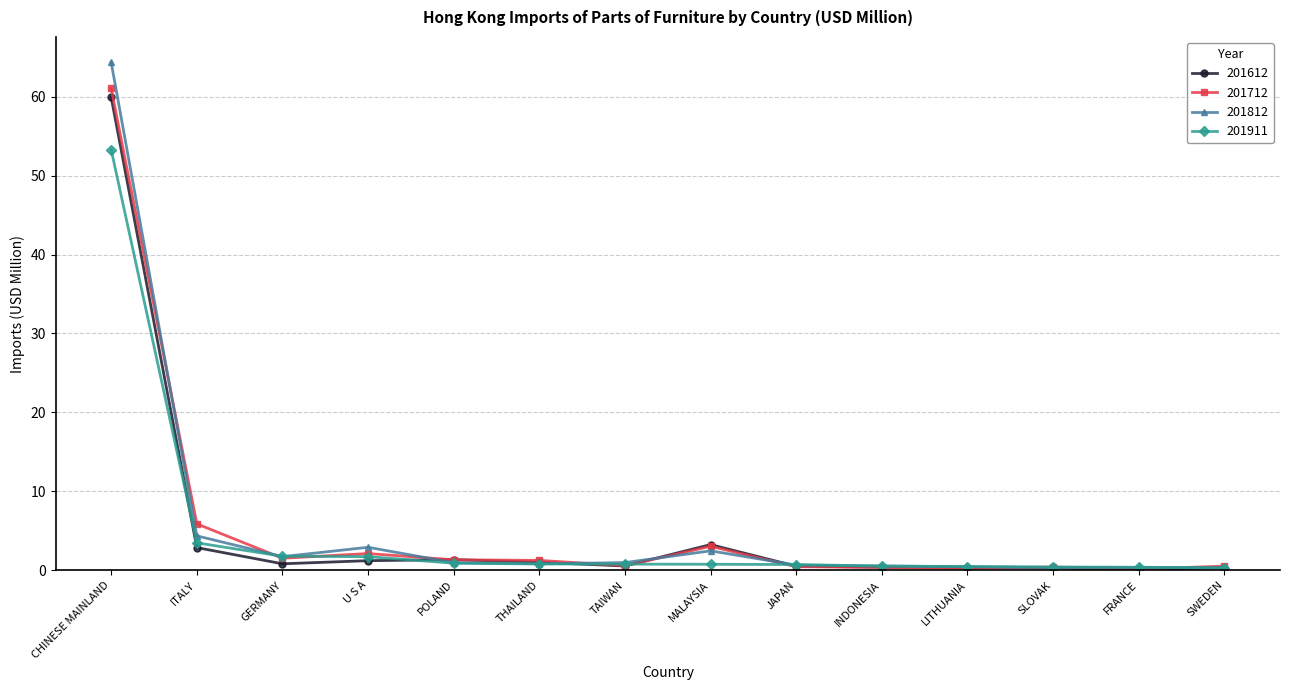

True or false: 201812 has more than 0 interior local peaks.

True